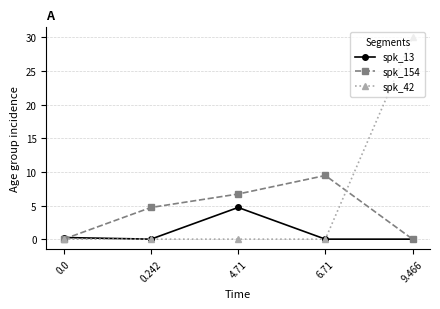

What is the greatest value displayed?

30.0